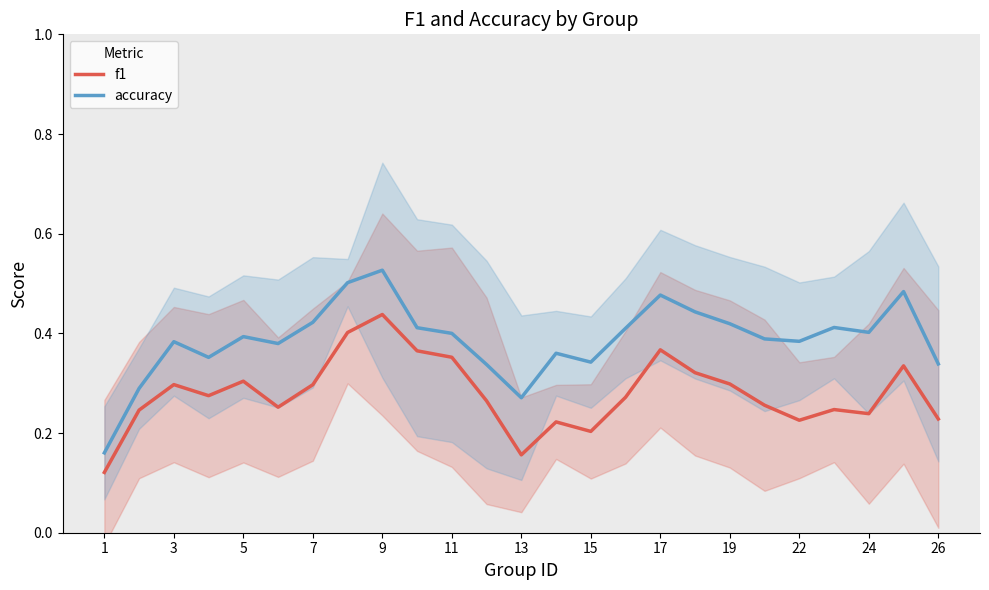

How many categories are shown in the chart?

25